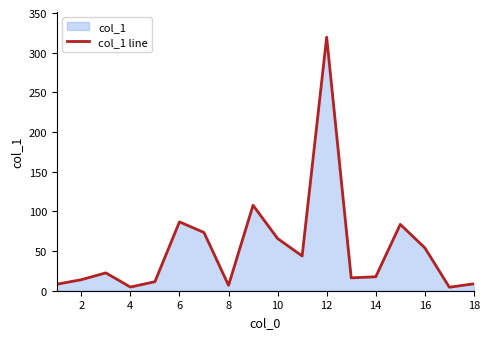

How many lines are shown in the chart?

1